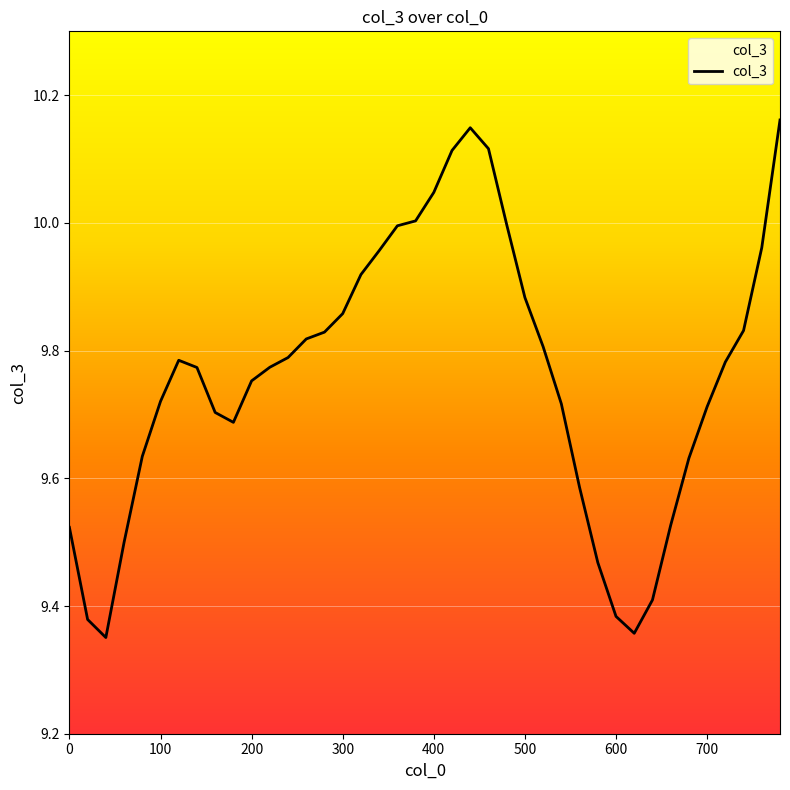

What is the difference between the maximum and minimum values?

0.8